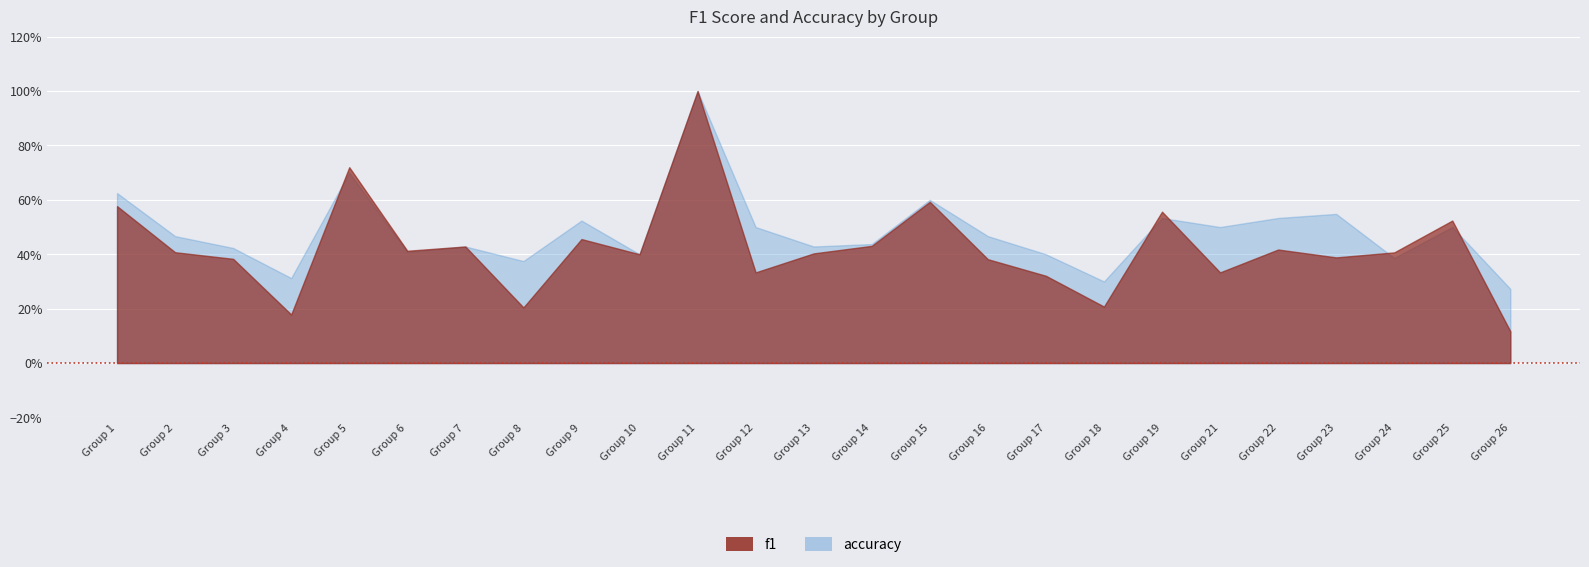

How many lines are shown in the chart?

2